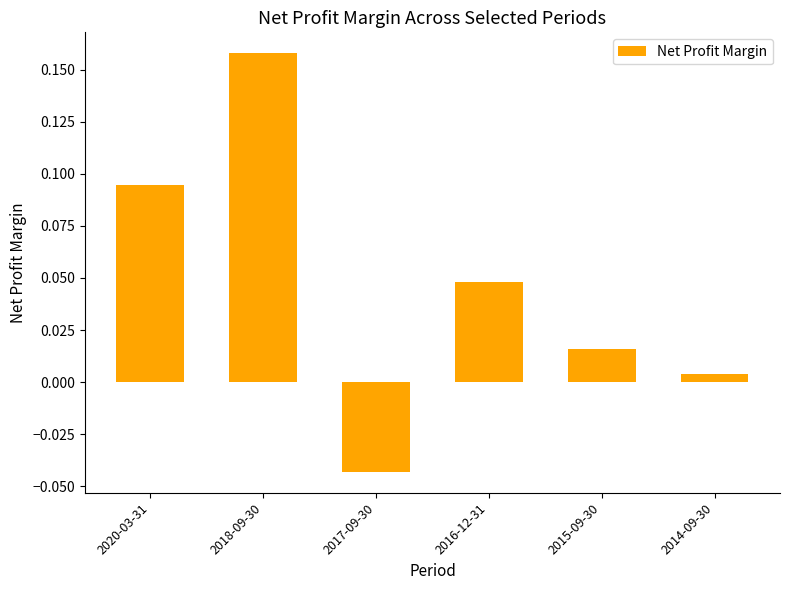

Between 2017-09-30 and 2020-03-31, which is larger?

2020-03-31